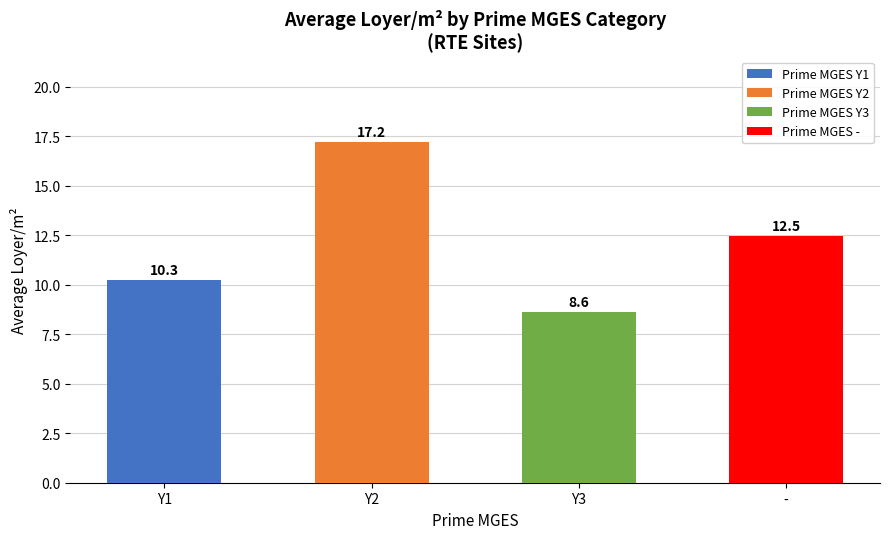

Reading right to left, extract all data points from this chart.

-=12.5	Y3=8.6	Y2=17.2	Y1=10.3